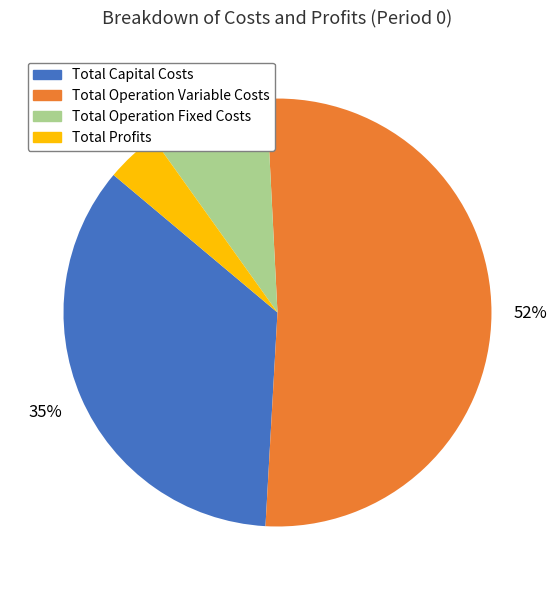

How many segments does this pie chart have?

4